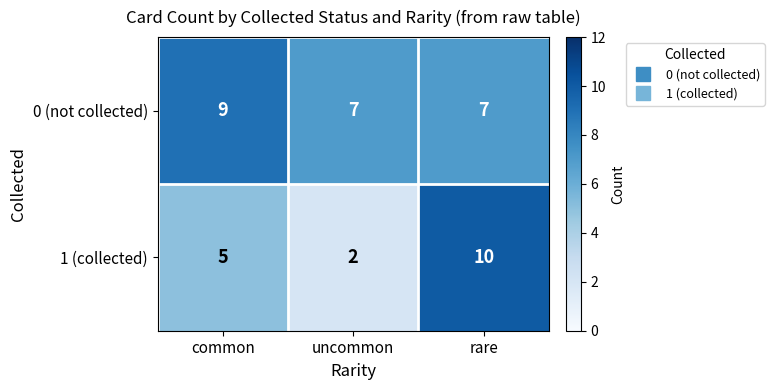

What is the average value of the 1 (collected) series?

6